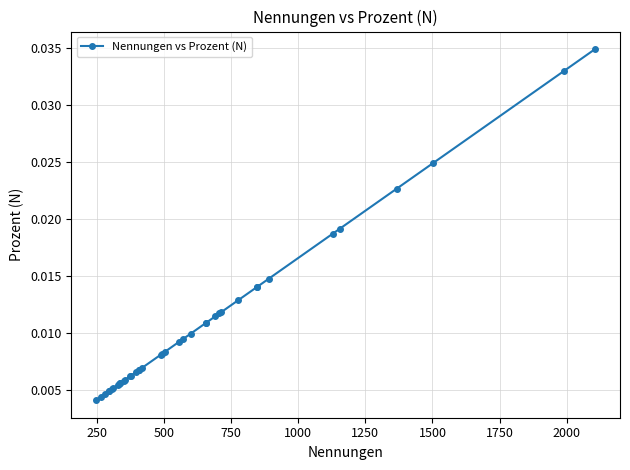

How many values are between 0 and 1?

40